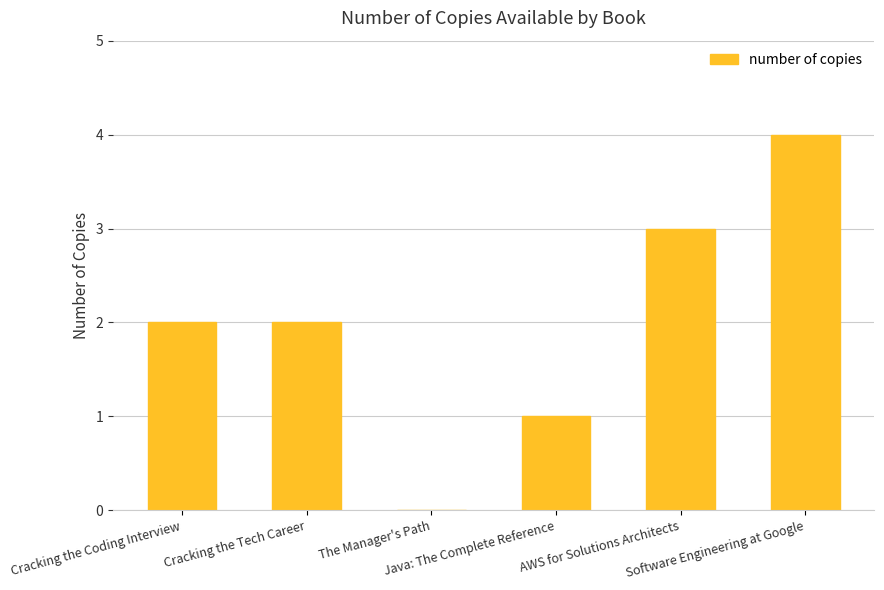

Read the value at Cracking the Coding Interview.

2